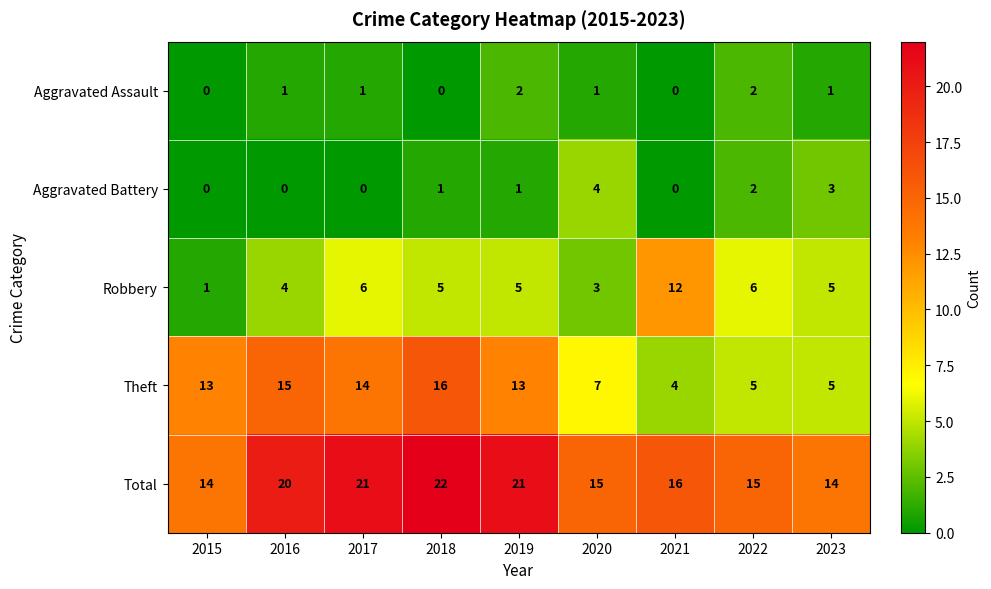

What is the total value across all series at 2015?

28